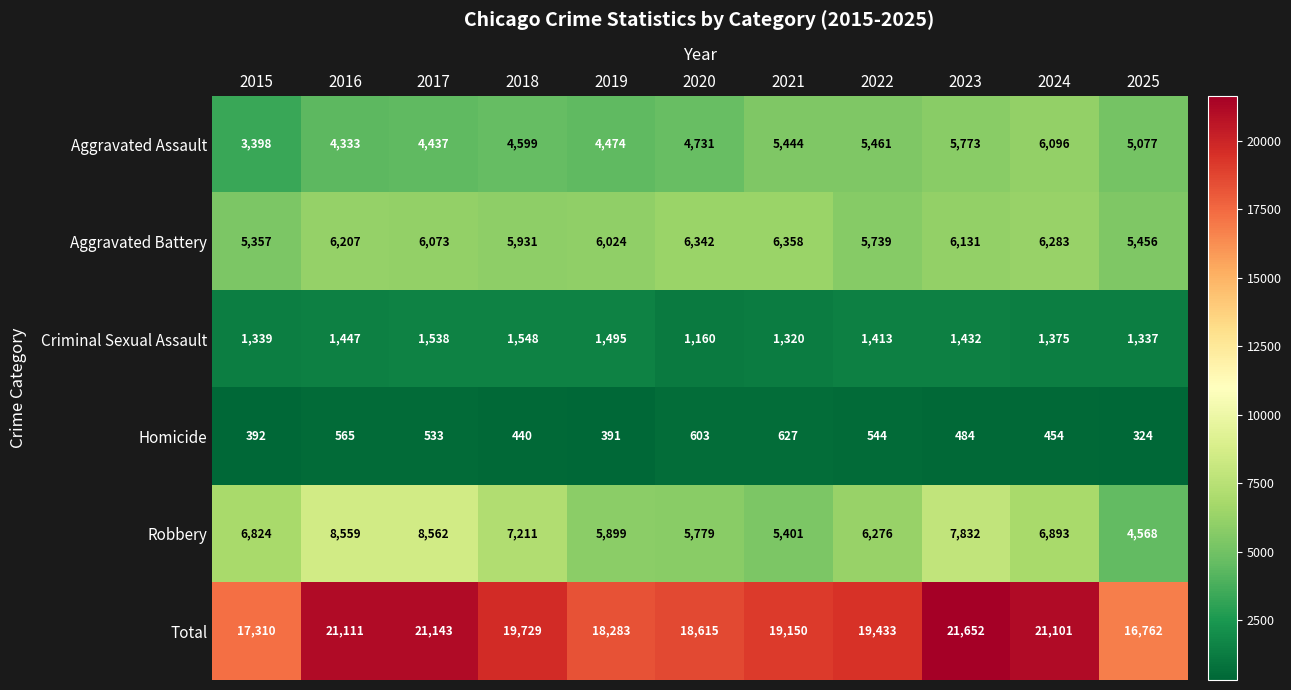

The Aggravated Assault series shows 5461 at 2022. True or false?

True